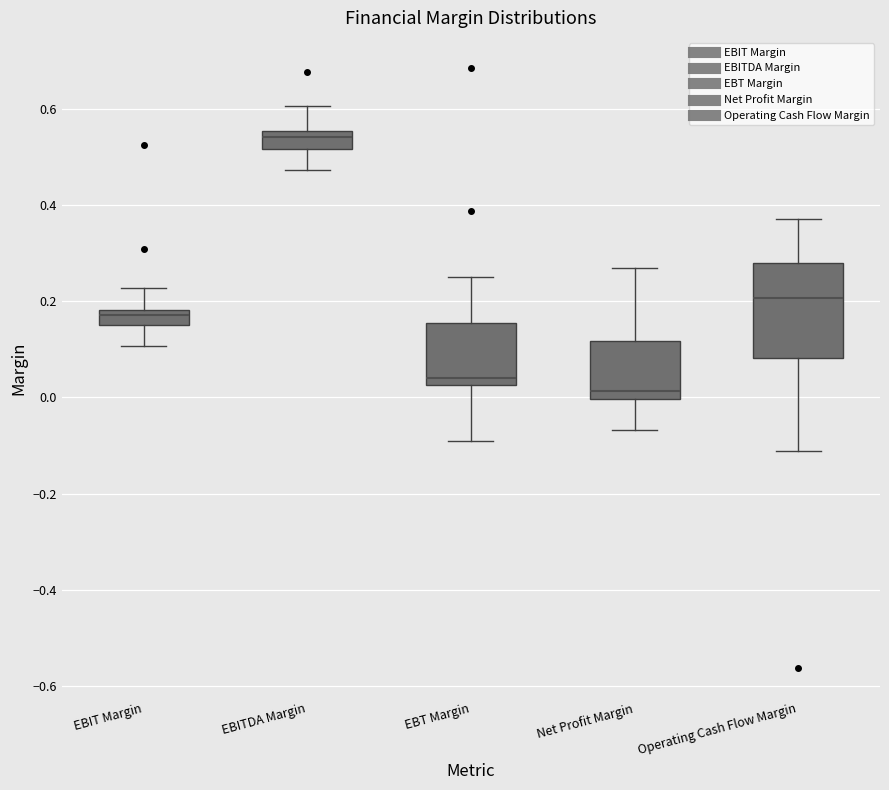

Which box is the tallest, from its lower edge to its upper edge?

Operating Cash Flow Margin